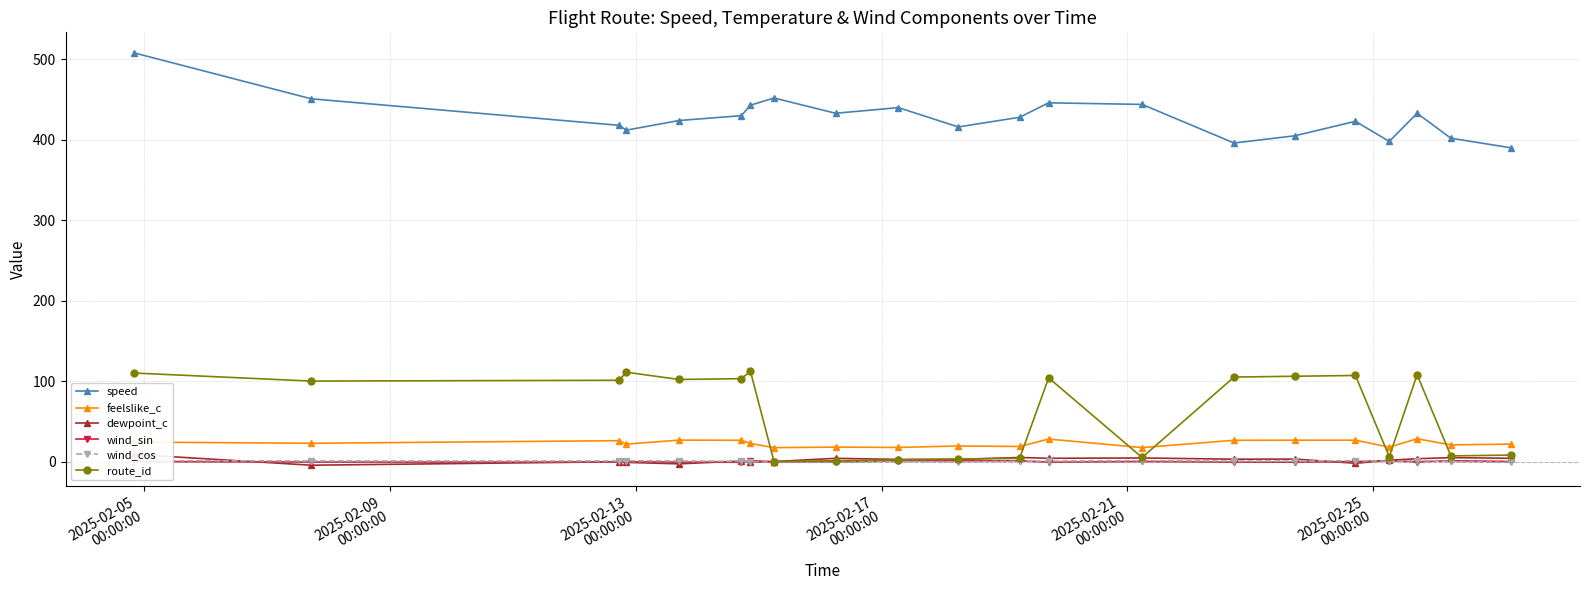

Reading left to right, what are all the values shown in this chart?

speed: 508.0	451.0	418.0	412.0	424.0	430.0	443.0	452.0	433.0	440.0	416.0	428.0	446.0	444.0	396.0	405.0	423.0	398.0	433.0	402.0	390.0
feelslike_c: 24.2	22.7	25.9	21.6	26.6	26.4	22.5	17.2	17.9	17.5	19.3	18.7	27.9	17.3	26.4	26.5	26.5	17.9	28.3	20.7	21.6
dewpoint_c: 8.8	-4.6	-0.3	-1.1	-2.9	0.6	-1.0	-0.1	4.0	2.6	2.7	5.0	4.0	4.4	2.9	3.0	-2.2	1.6	3.5	4.8	4.0
wind_sin: -0.1	-0.7	-0.7	-0.4	-0.7	-1.0	1.0	-0.3	-0.4	1.0	1.0	0.9	-0.8	0.0	-0.8	-0.8	-0.1	1.0	-0.4	1.0	0.0
wind_cos: 1.0	0.7	0.7	0.9	0.7	0.3	-0.1	-1.0	-0.9	0.0	-0.3	0.3	0.6	1.0	0.6	0.6	1.0	0.2	0.9	0.1	-1.0
route_id: 110.0	100.0	101.0	111.0	102.0	103.0	112.0	0.0	1.0	2.0	3.0	4.0	104.0	5.0	105.0	106.0	107.0	6.0	108.0	7.0	8.0